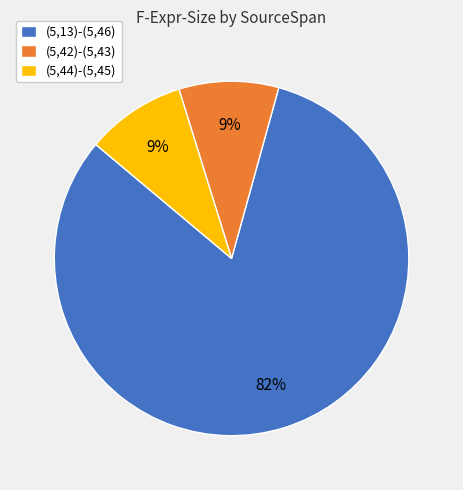

How many segments does this pie chart have?

3